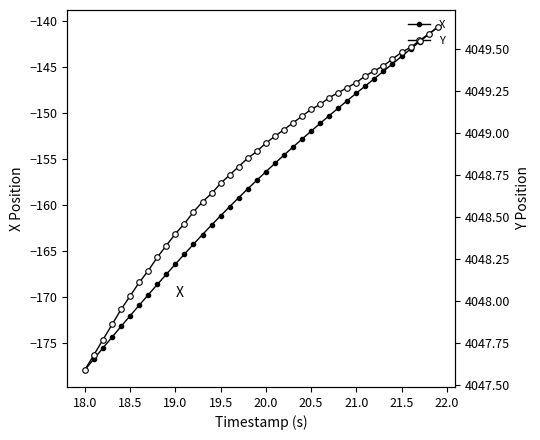

How many lines are shown in the chart?

2